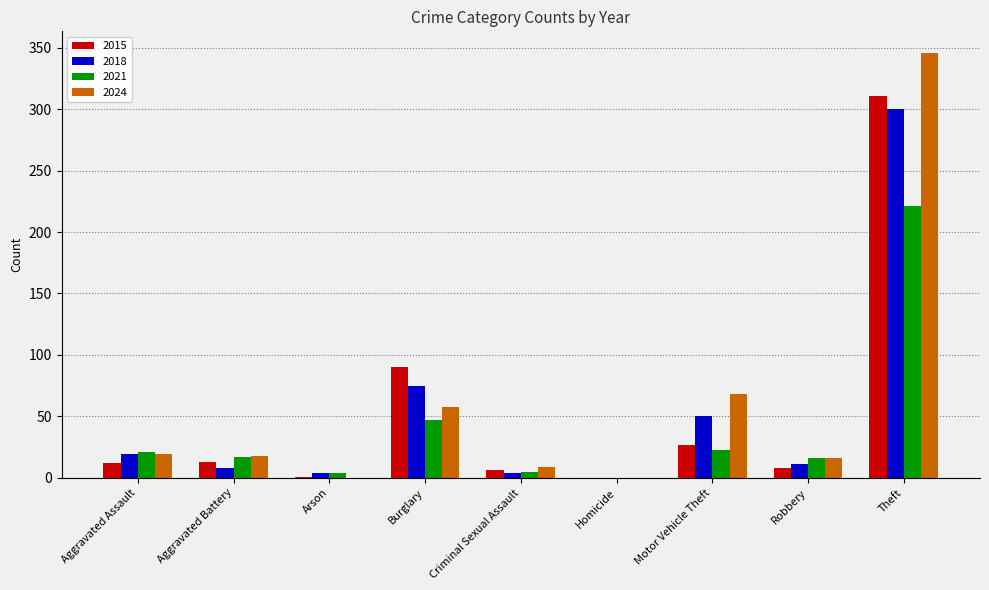

How many data points does each series have?

9